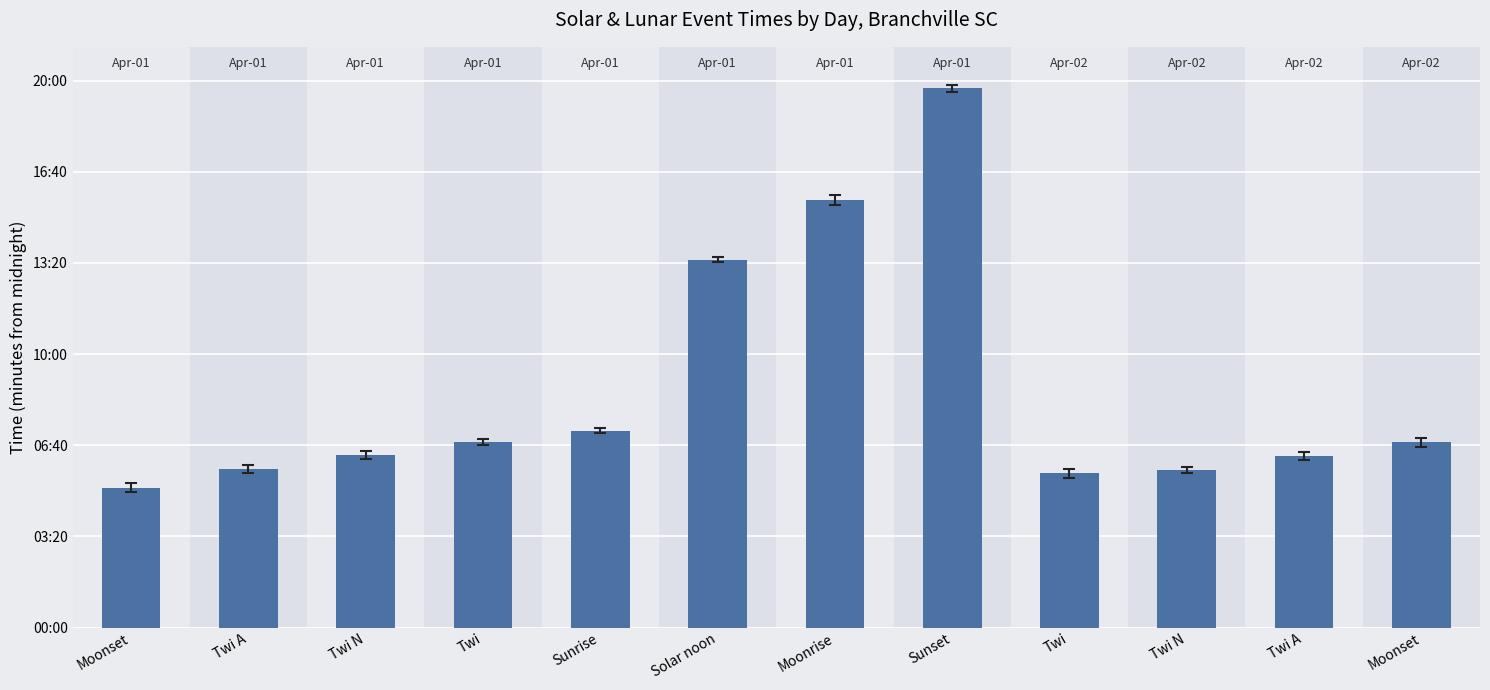

Are the bars horizontal?

No